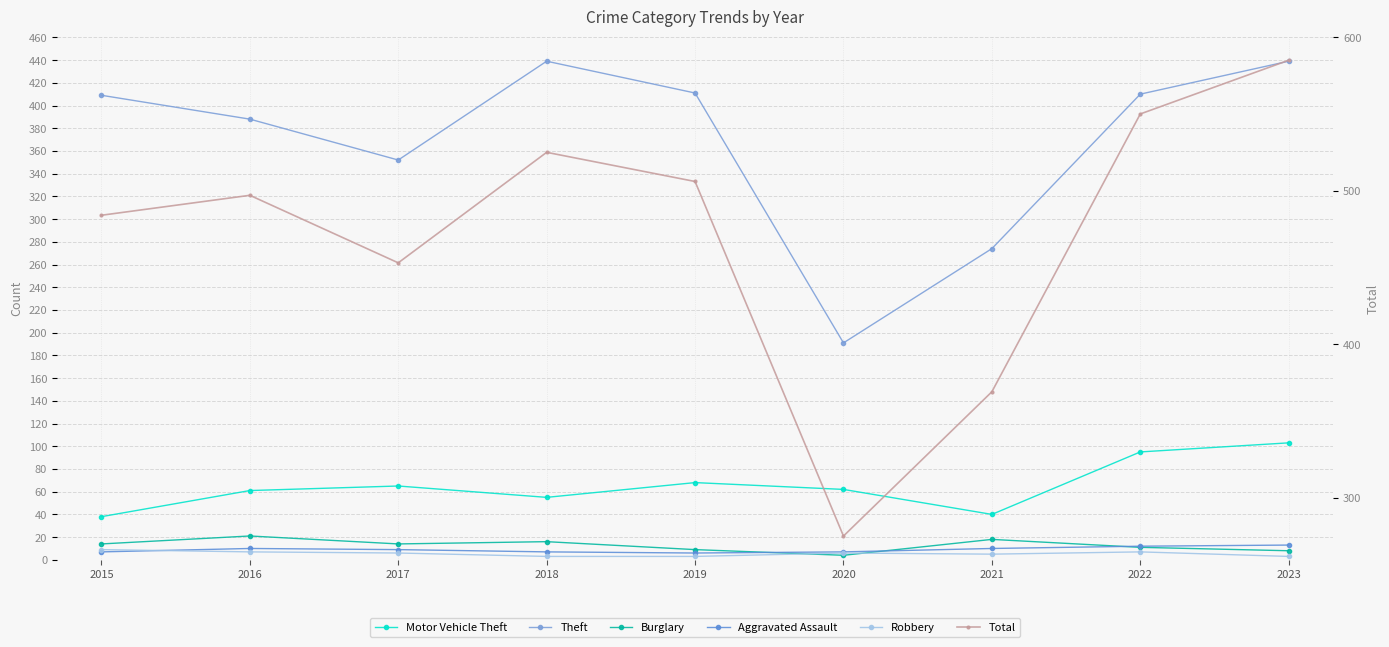

True or false: Burglary has a value of 6 at 2020.

False